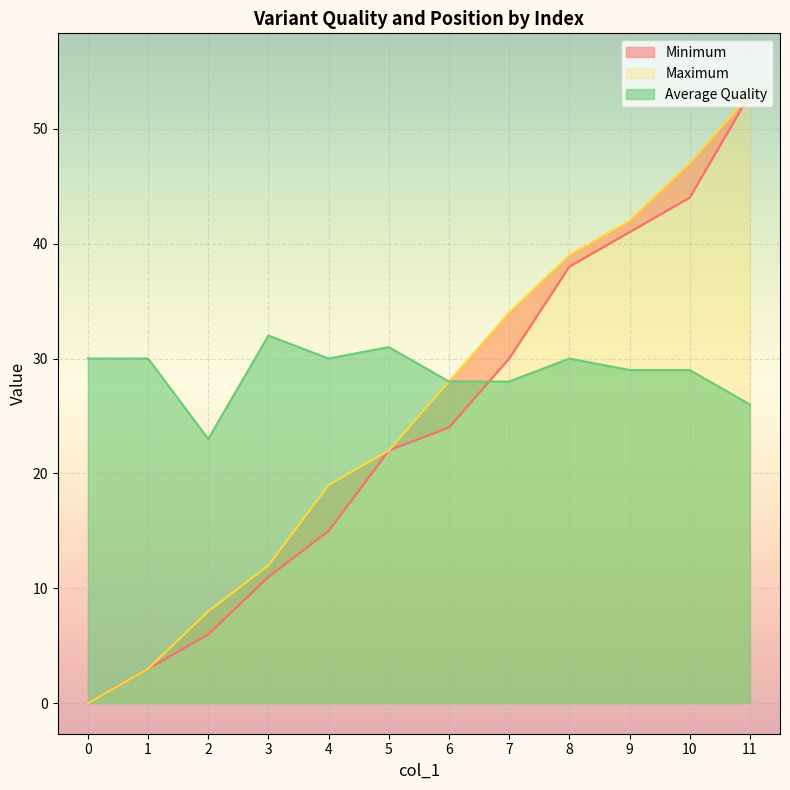

What is the greatest value displayed?

53